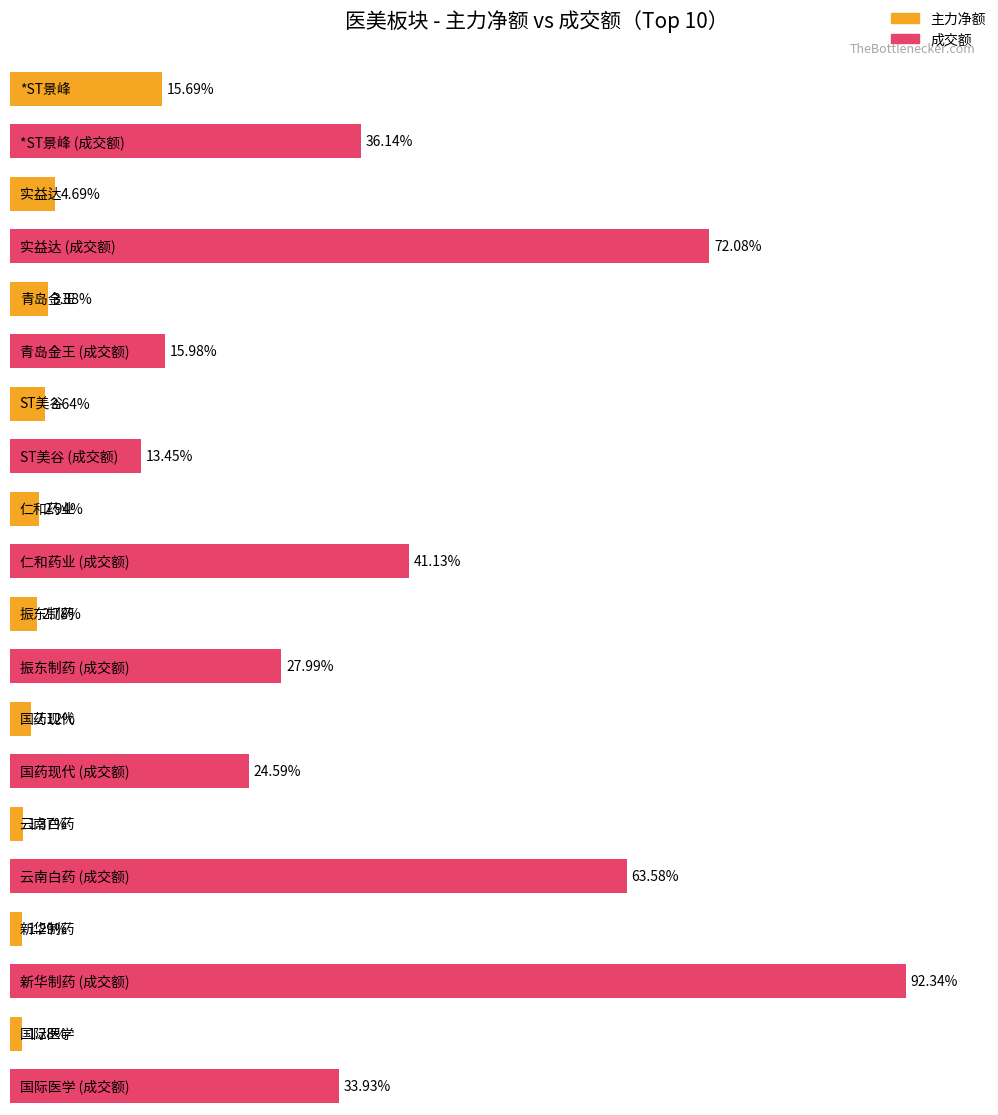

Reading left to right, extract all data points from this chart.

主力净额: *ST景峰=70622447	实益达=21083366	青岛金王=17445425	ST美谷=16384680	仁和药业=13246971	振东制药=12499456	国药现代=9518469	云南白药=6169960	新华制药=5795358	国际医学=5781726
成交额: *ST景峰=162647062	实益达=324356055	青岛金王=71891576	ST美谷=60544964	仁和药业=185066351	振东制药=125953517	国药现代=110673115	云南白药=286122220	新华制药=415514261	国际医学=152690615